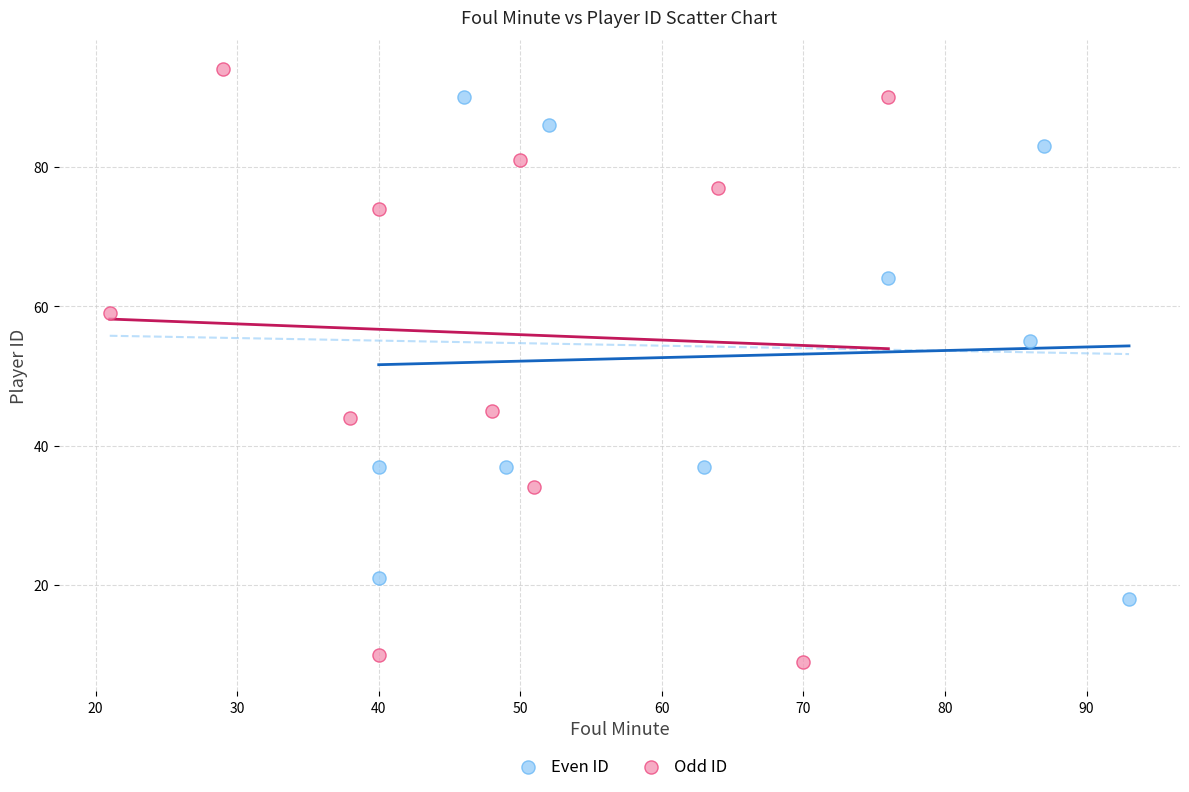

Which series reaches the minimum Y coordinate?

Odd ID